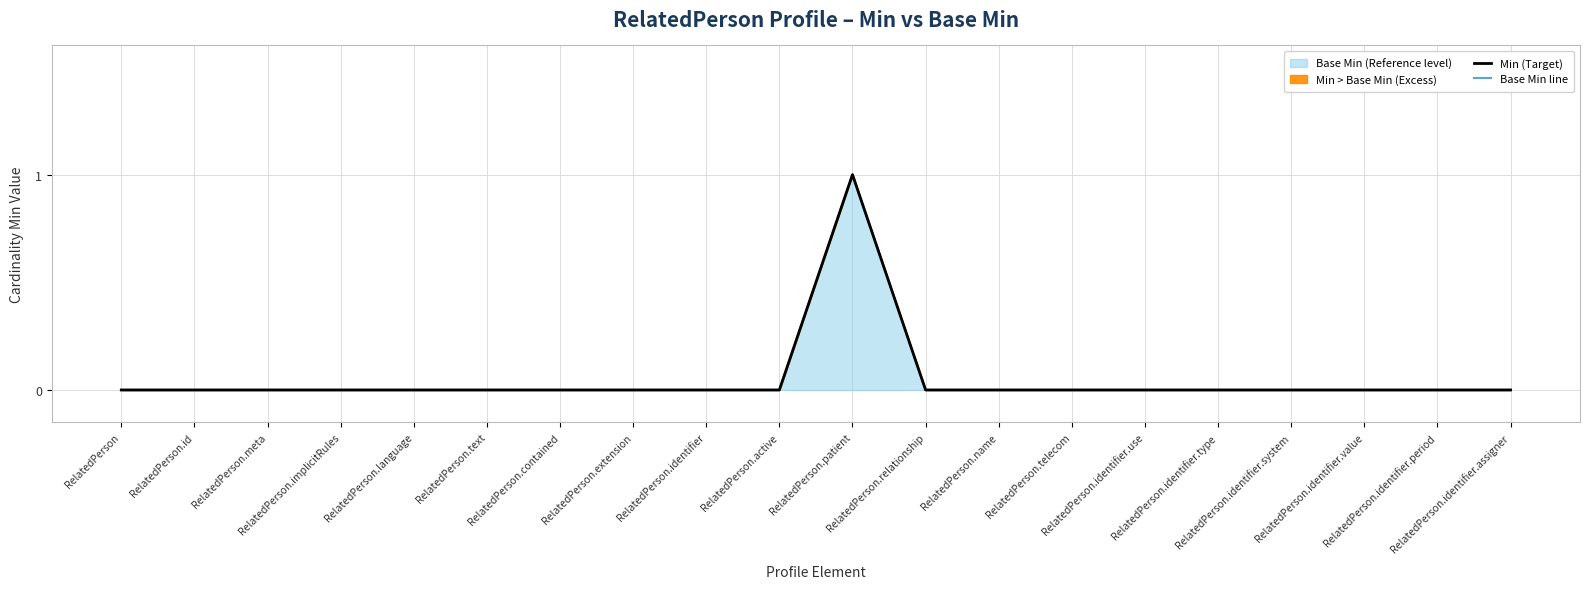

How many interior local peaks (higher than both neighbors) does the data have?

1